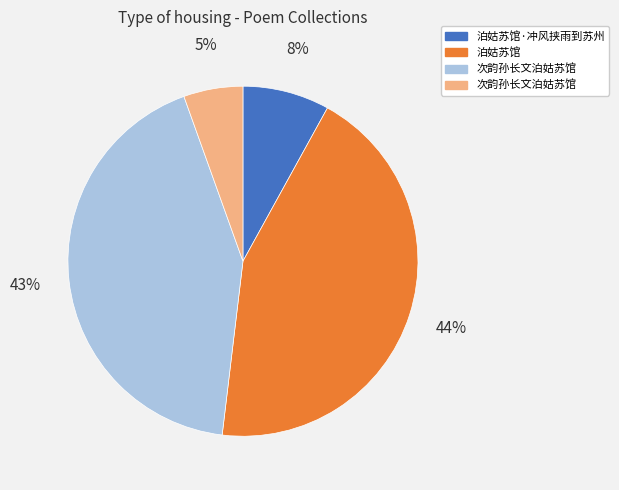

Does any single category account for the majority?

No